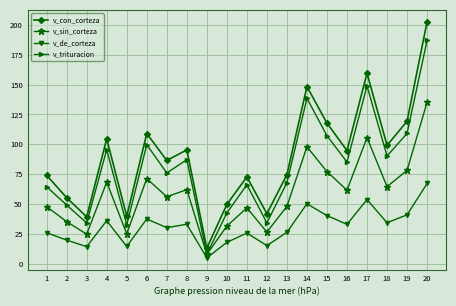

At which label is v_sin_corteza closest to 71?

6